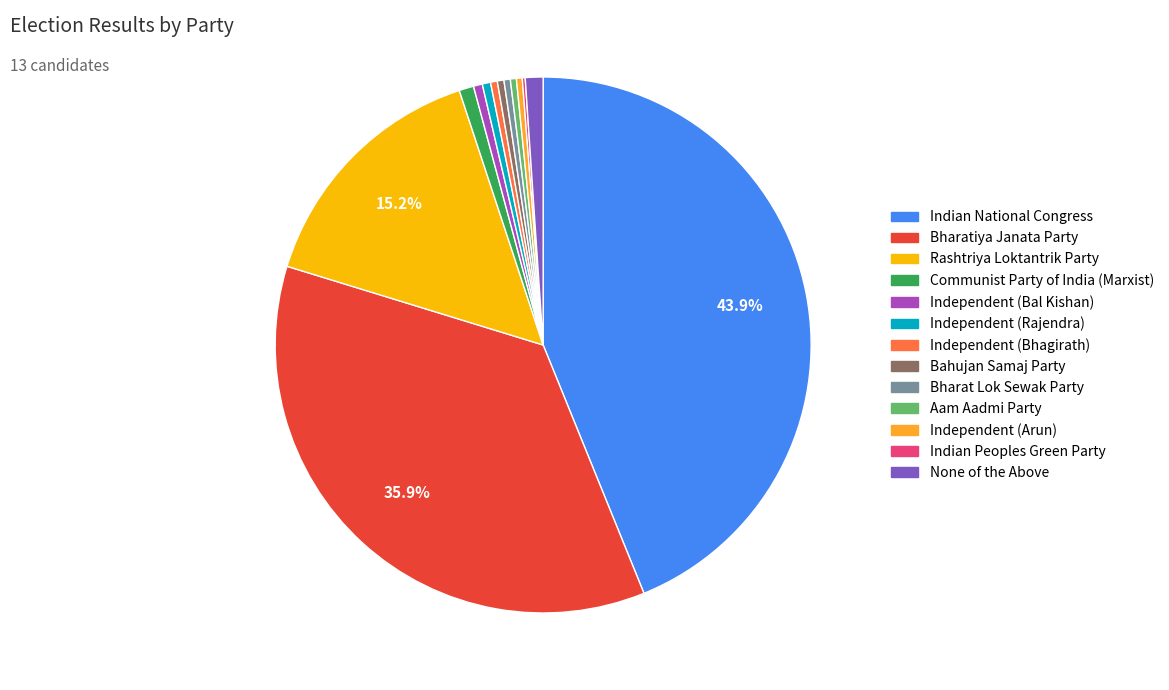

True or false: Bharatiya Janata Party accounts for 36% of the total.

True